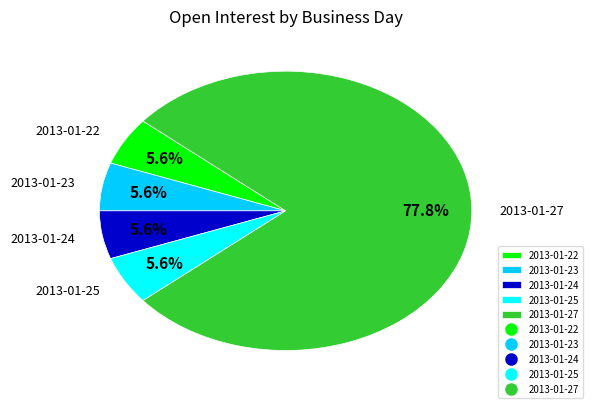

How much of the chart is everything except 2013-01-22?

94.4%